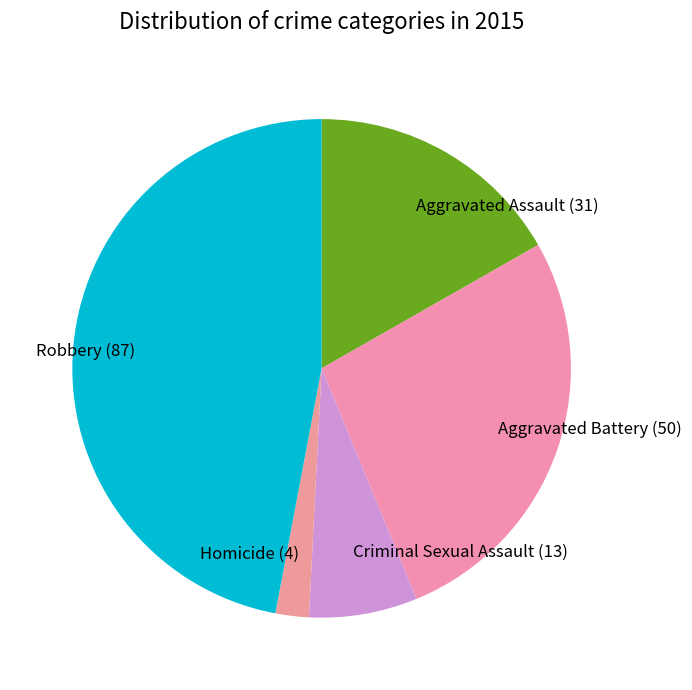

Does Aggravated Battery account for over 50% of the chart?

No